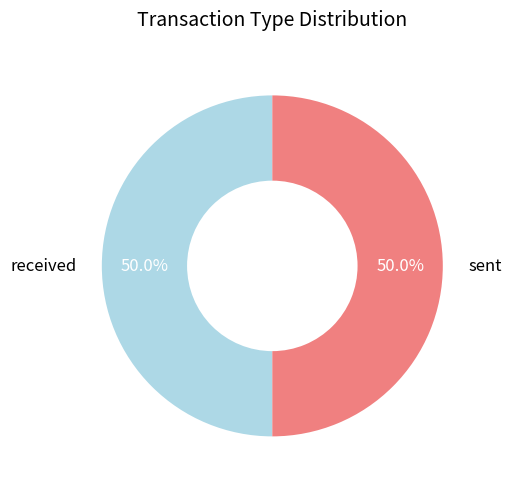

What portion of the pie excludes sent?

50.0%